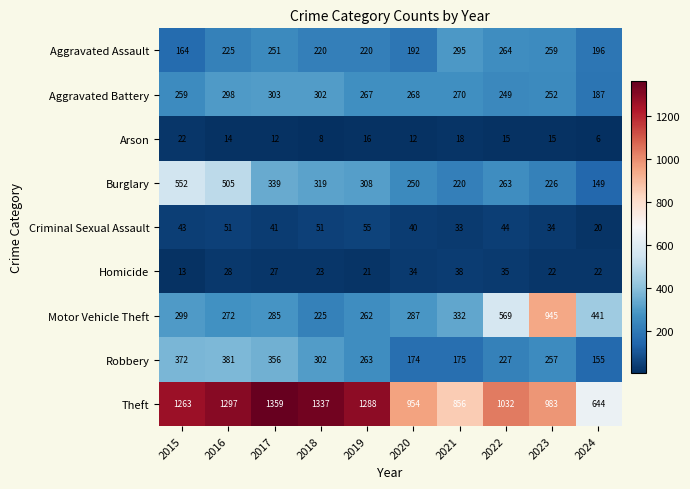

What is the greatest value displayed?

1359